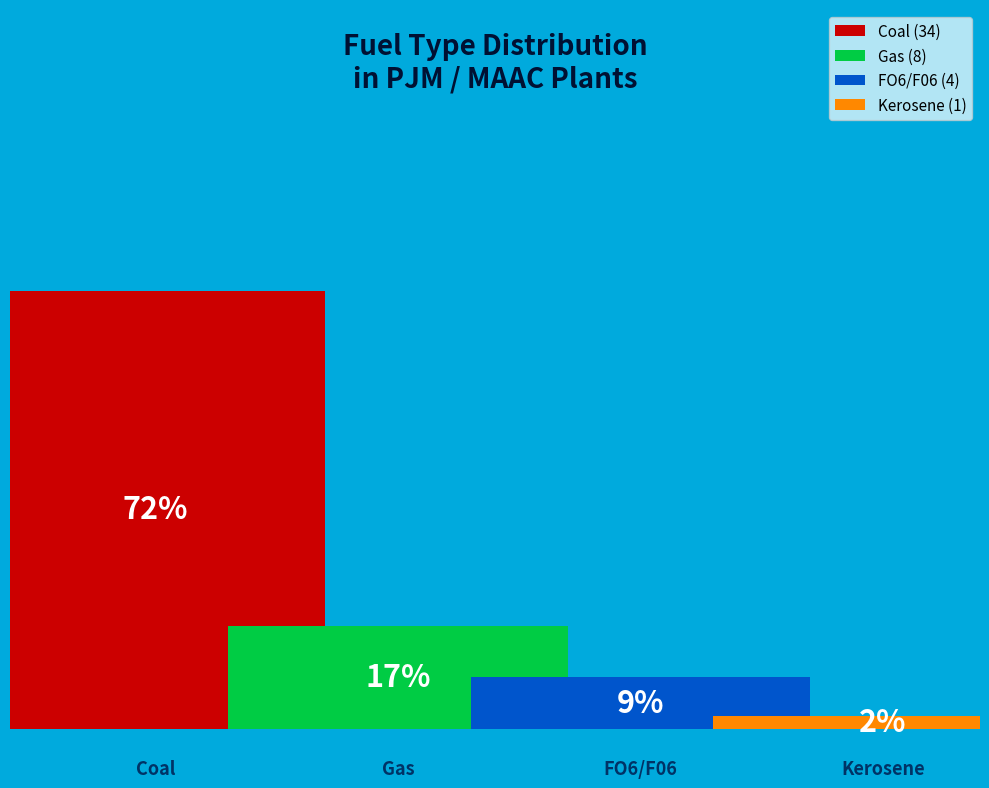

How many segments does this pie chart have?

4